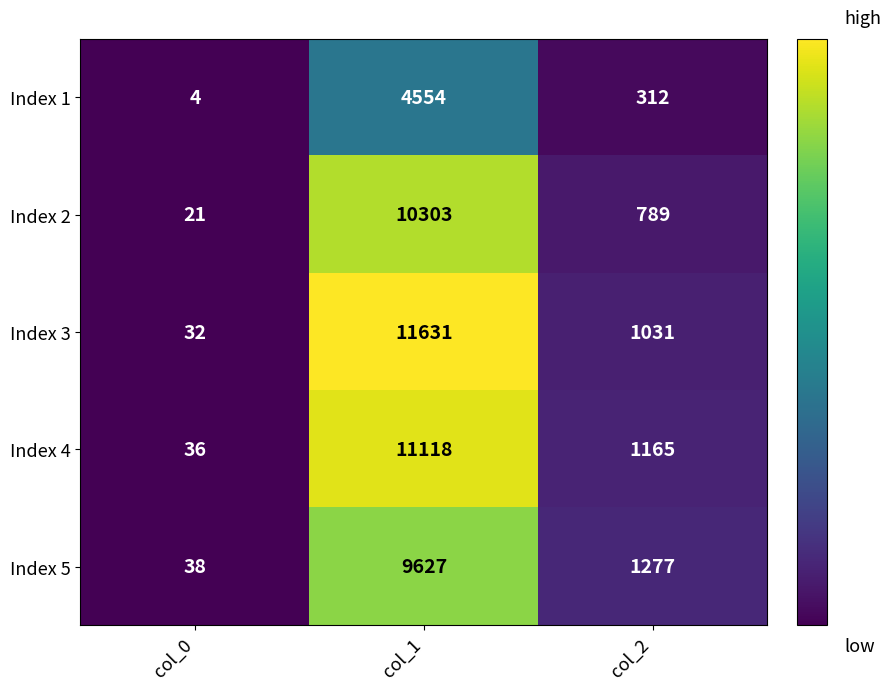

Is it true that Index 4 equals 1165 at col_2?

True